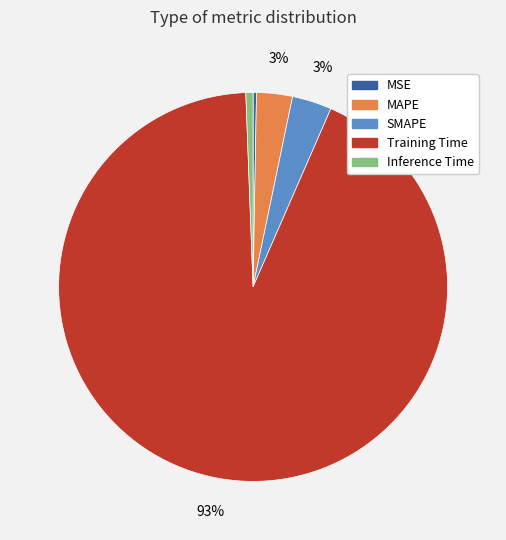

Which slice is the largest?

Training Time